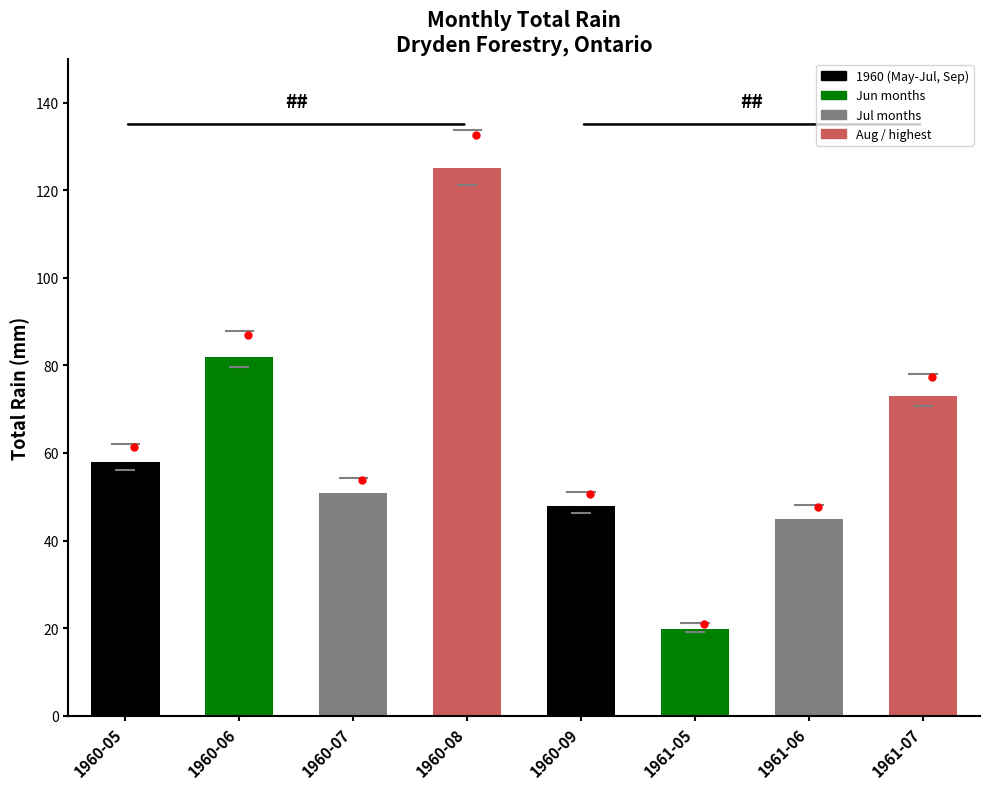

How many data points are less than 57?

4